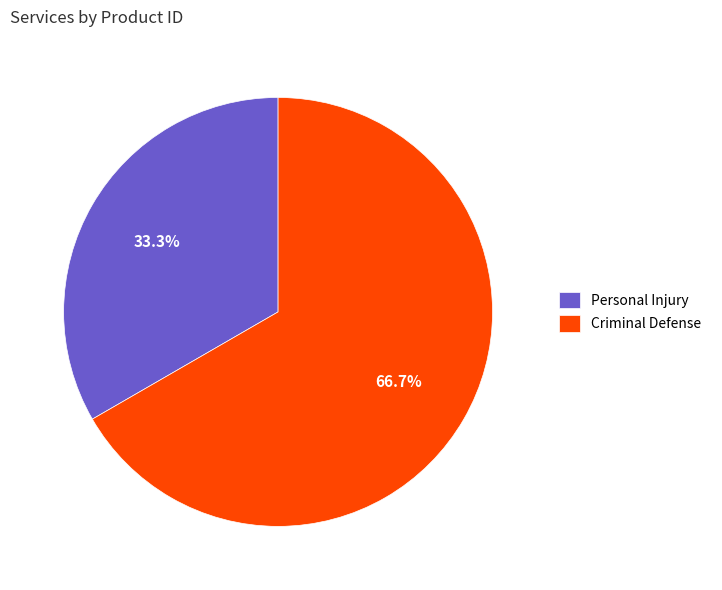

The Criminal Defense slice represents 73% of the pie. True or false?

False